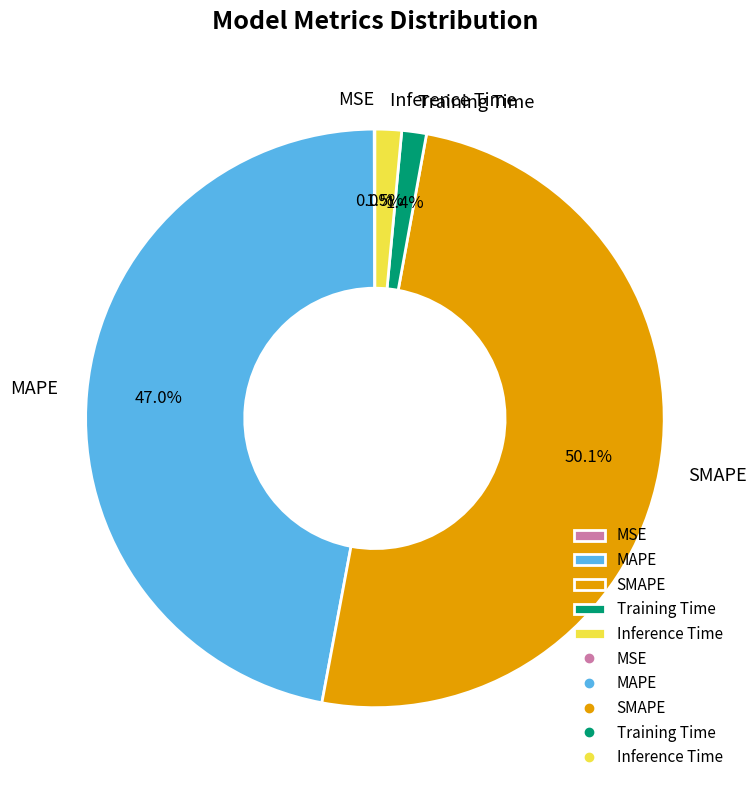

To the nearest percent, what portion does MAPE represent?

47%